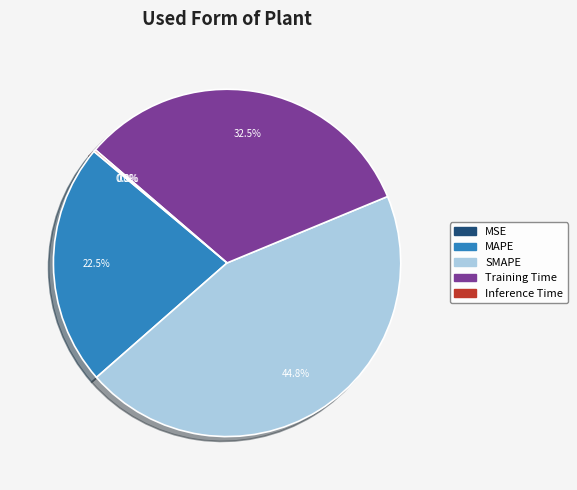

Is there any slice that represents more than half of the pie?

No